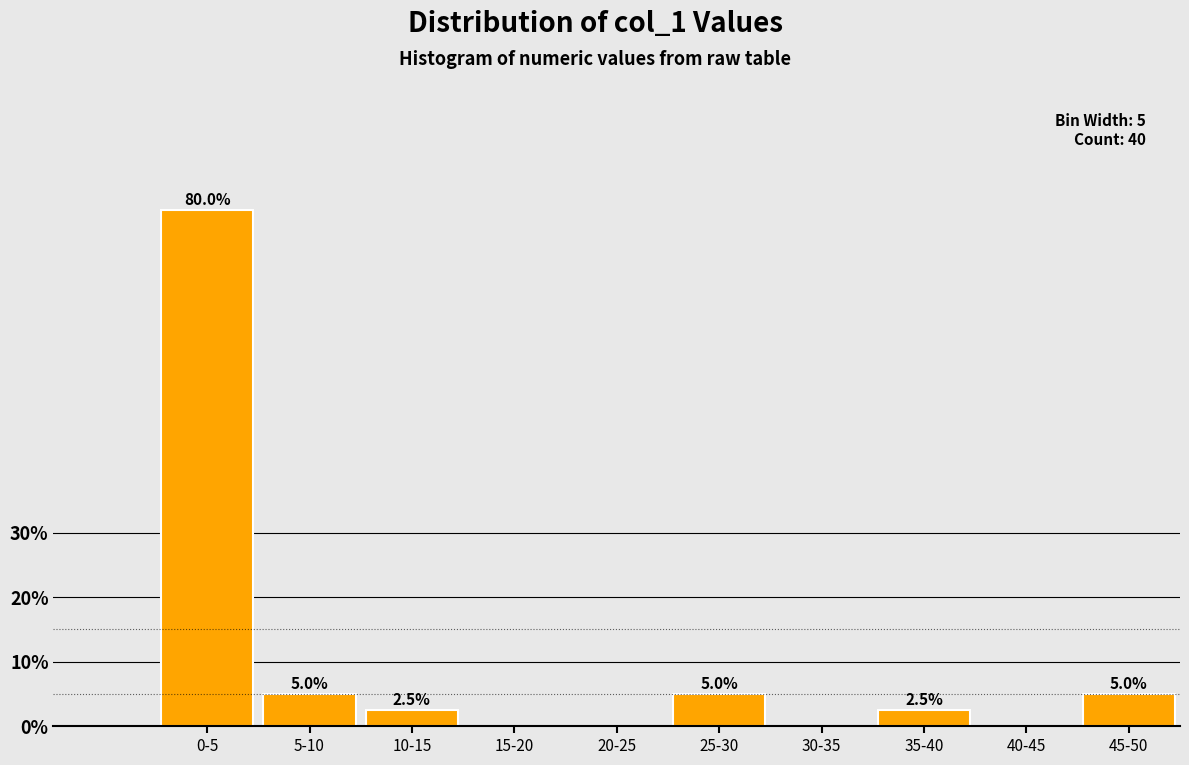

Reading left to right, transcribe all the data shown in this chart.

0-5=80.0	5-10=5.0	10-15=2.5	15-20=0.0	20-25=0.0	25-30=5.0	30-35=0.0	35-40=2.5	40-45=0.0	45-50=5.0